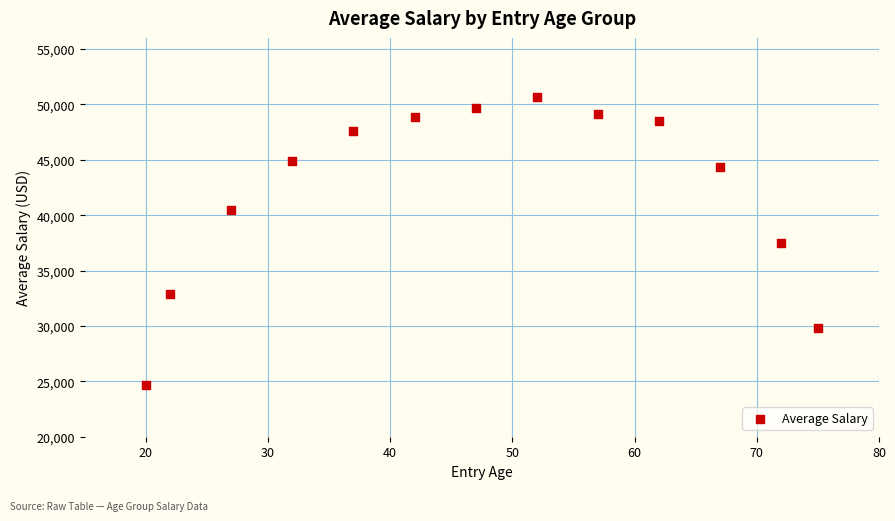

What is the range of X values (max minus min)?

55.0